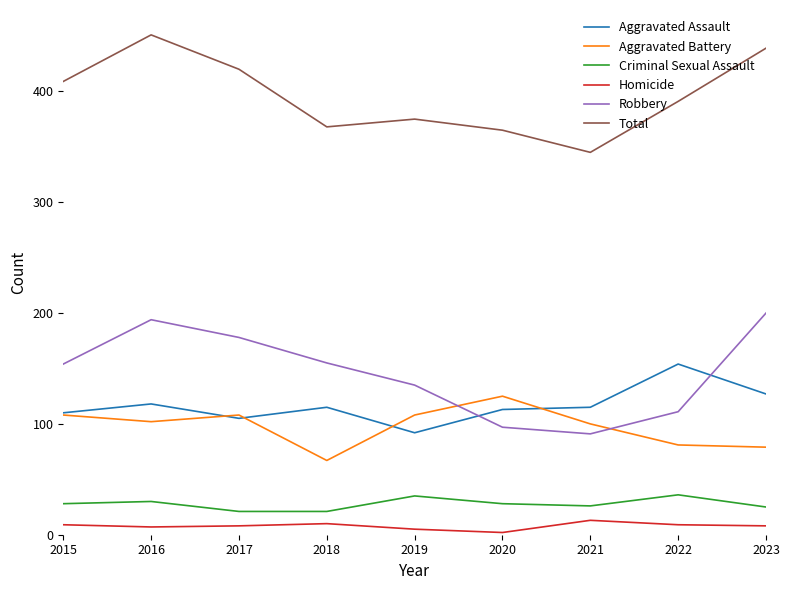

List the series in order of their peak value, highest first.

Total, Robbery, Aggravated Assault, Aggravated Battery, Criminal Sexual Assault, Homicide